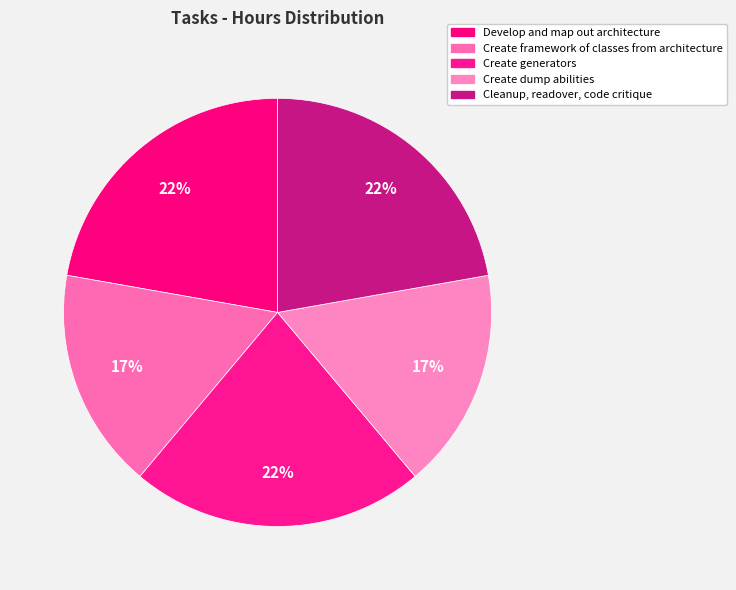

Between Create generators and Create framework of classes from architecture, which is larger?

Create generators